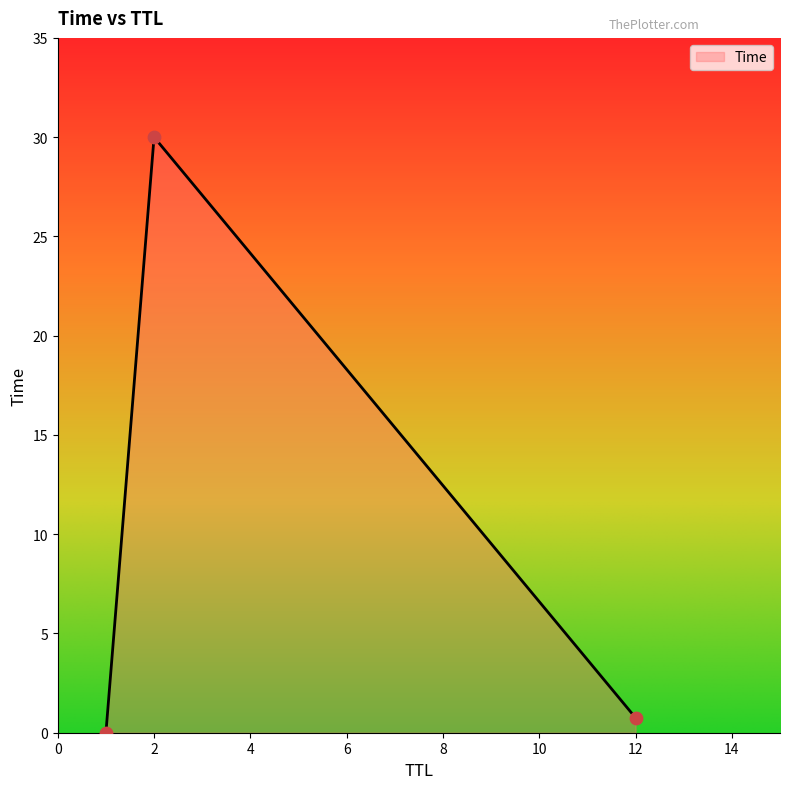

What is the maximum value shown in the chart?

30.0